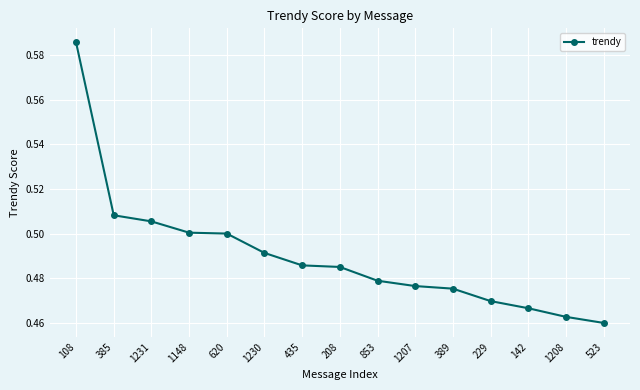

At which category does the chart reach its peak across all series?

108